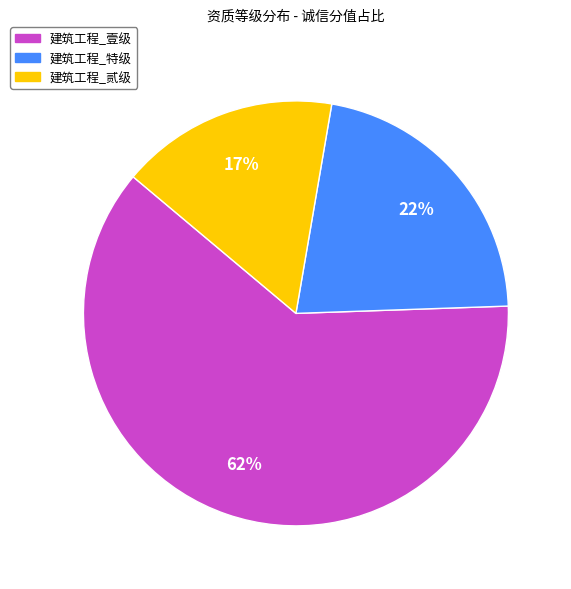

Rank the categories by value from lowest to highest.

建筑工程_贰级, 建筑工程_特级, 建筑工程_壹级